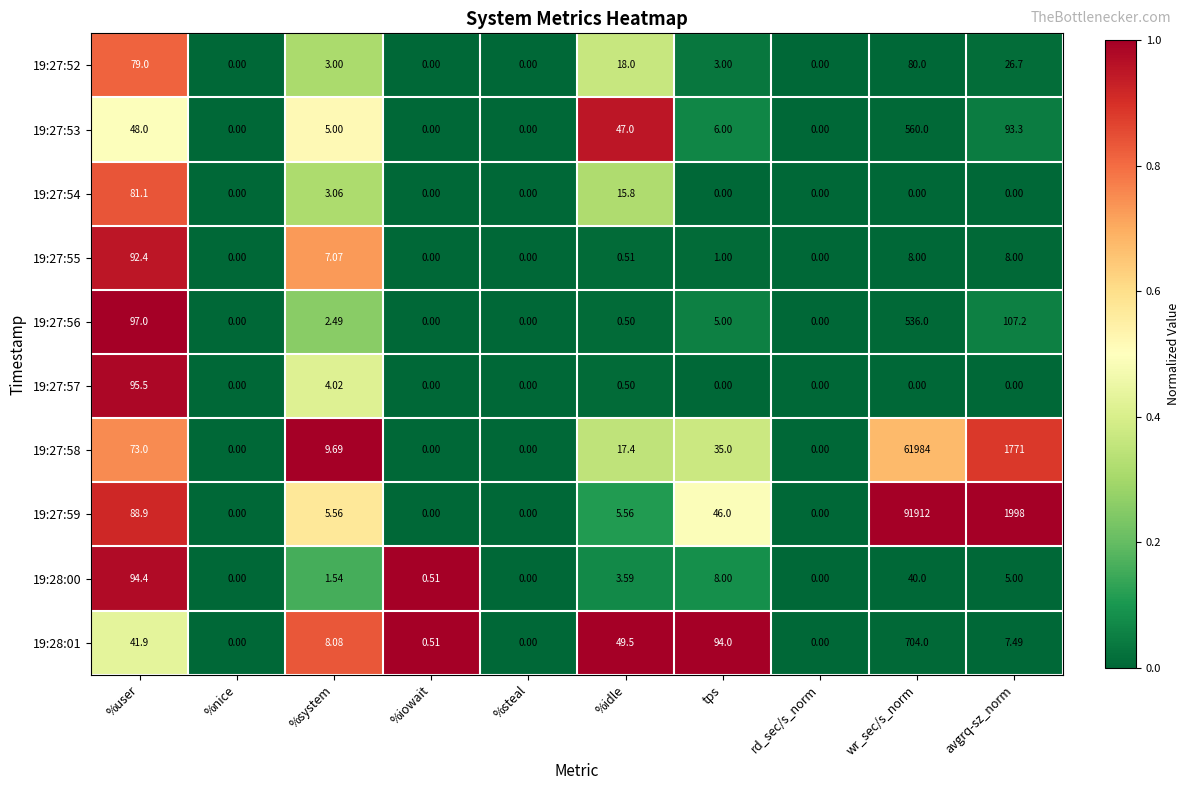

At which category does the chart reach its peak across all series?

wr_sec/s_norm